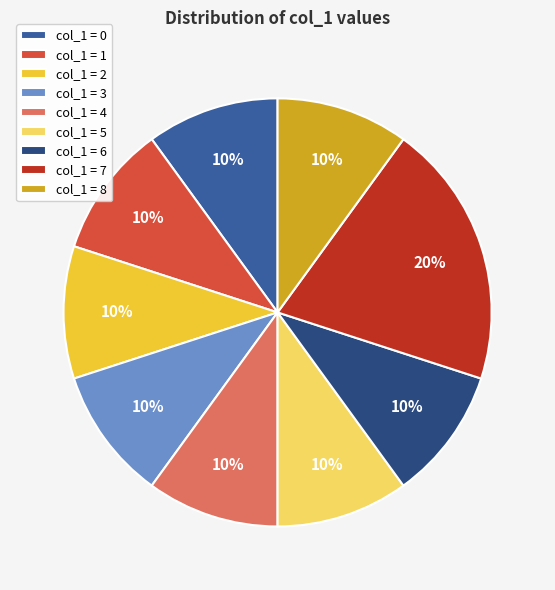

What is the largest slice in the pie chart?

col_1 = 7